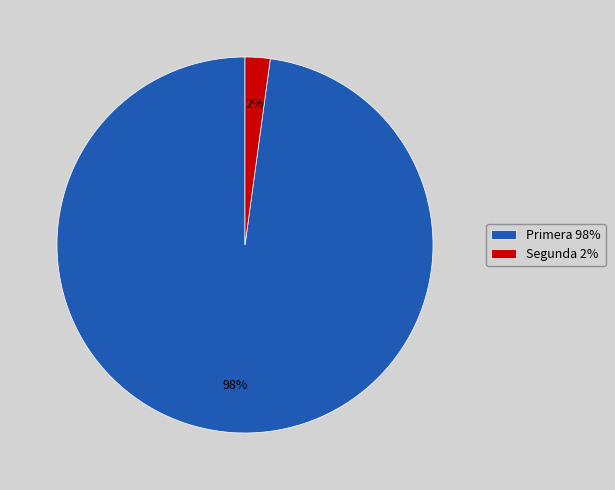

Is it true that Segunda 2% is 2% of the pie?

True